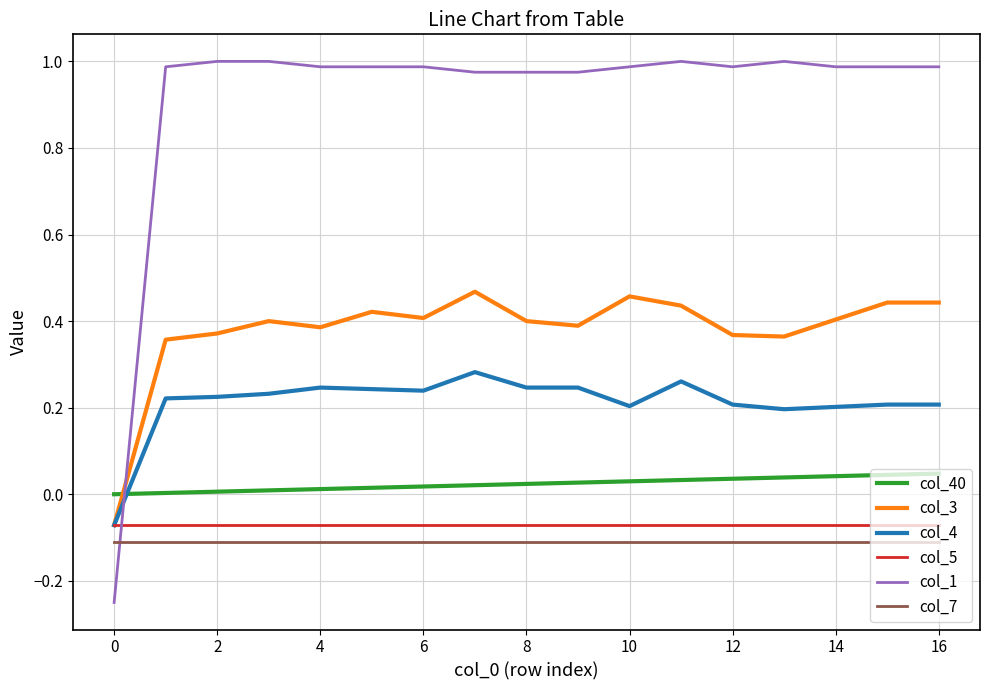

What are all the series names shown in the legend?

col_40, col_3, col_4, col_5, col_1, col_7